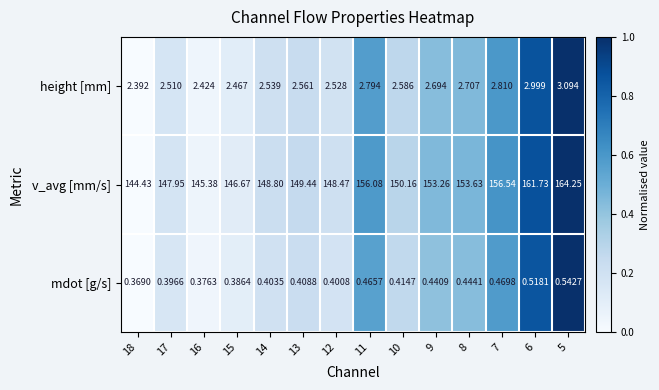

Which series has the largest total across all categories?

v_avg [mm/s]